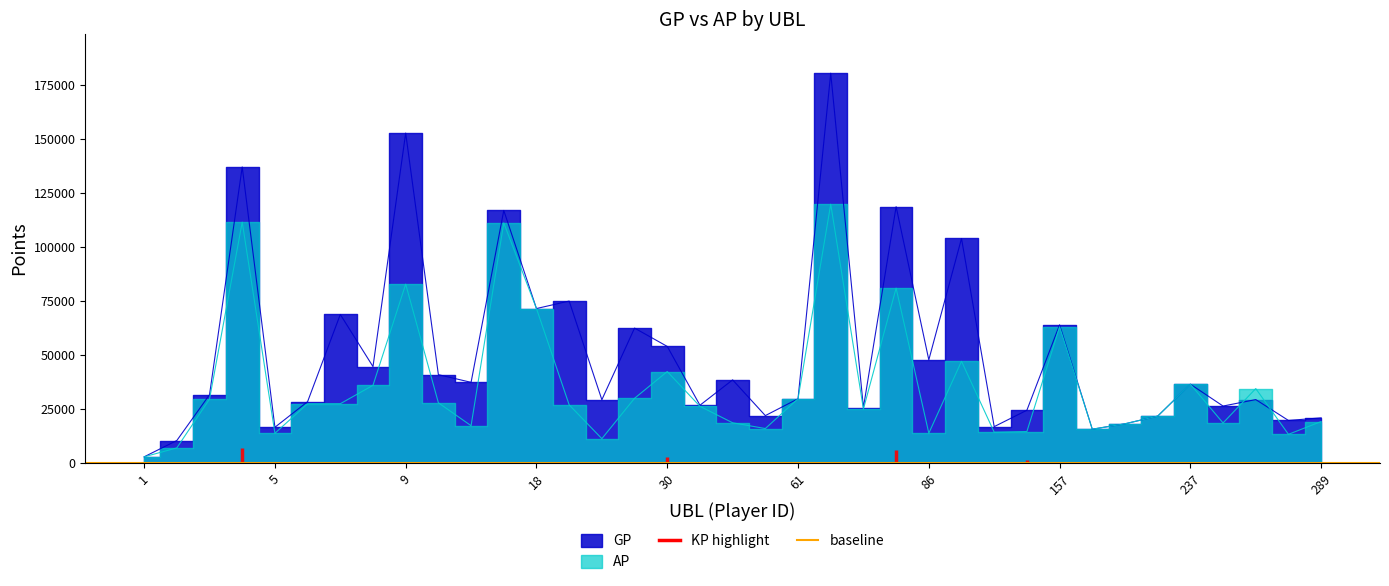

How many values in the GP series exceed 31581?

18